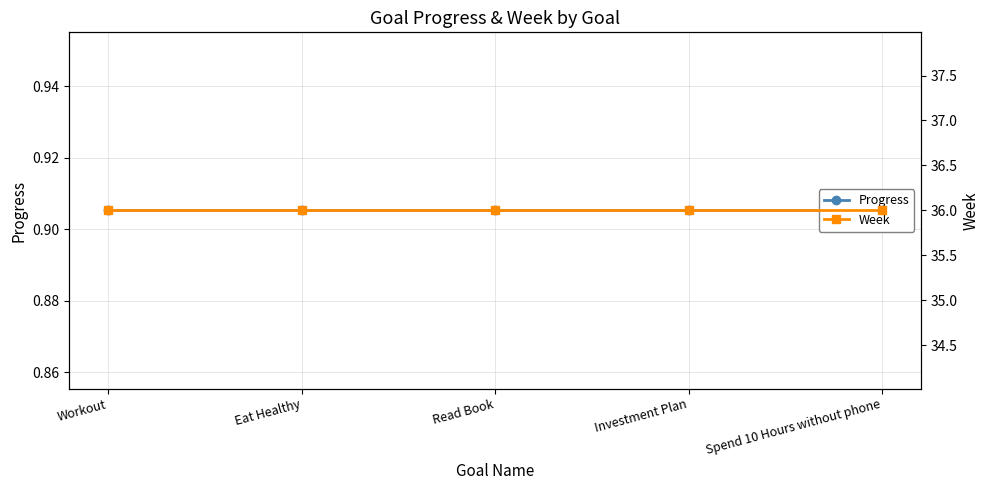

What is the total value across all series at Investment Plan?

36.9